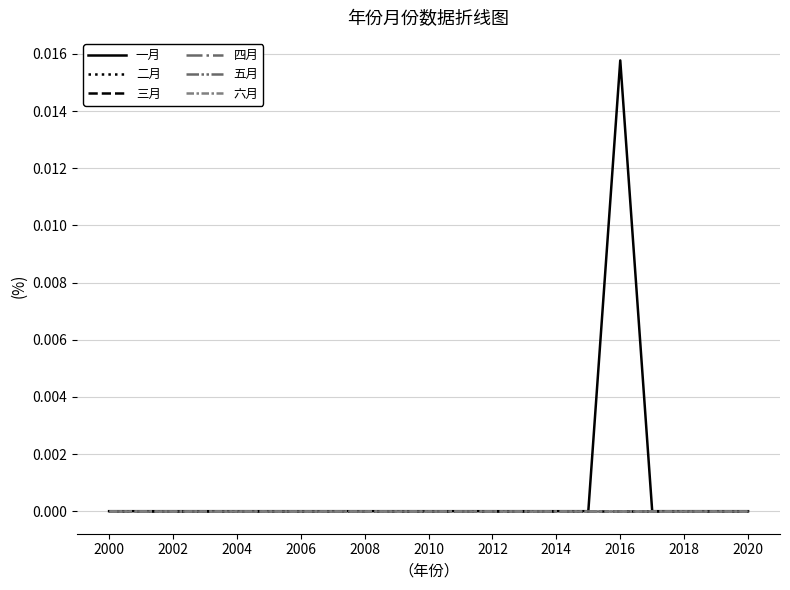

What is the label of the 5th point from the right?

2016